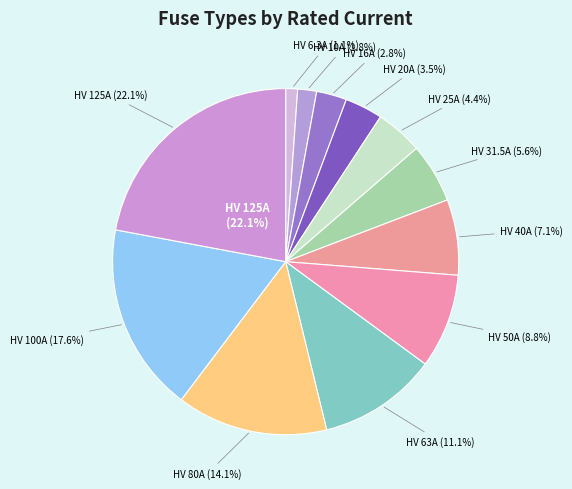

What is the ratio of the value at HV 16A to the value at HV 50A?

0.3